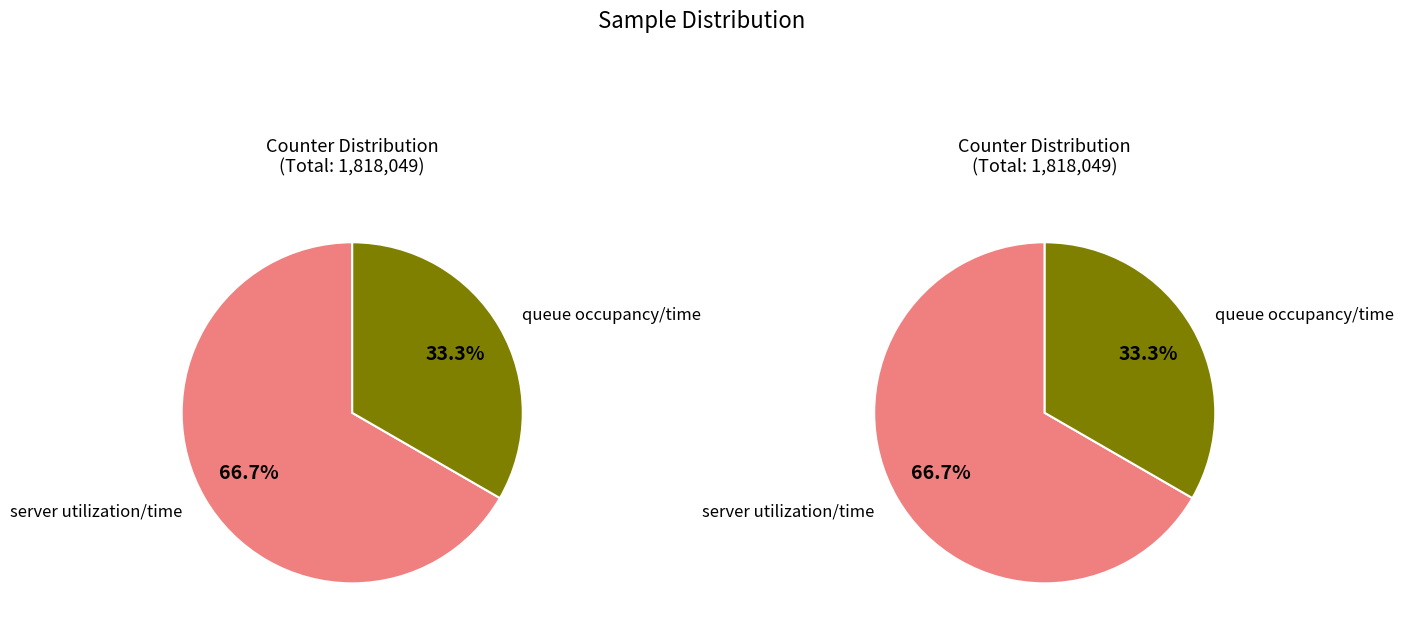

Is there any slice that represents more than half of the pie?

Yes